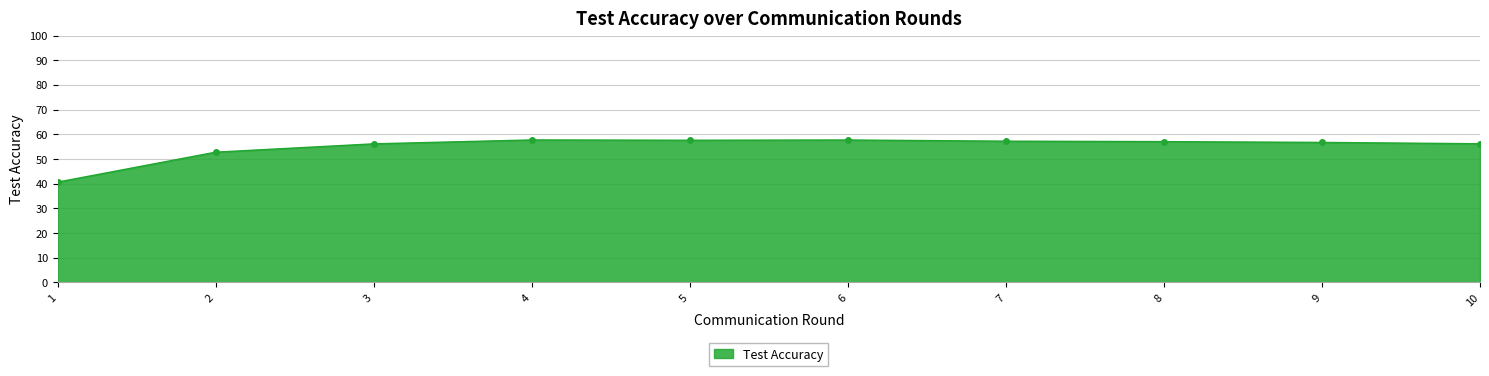

True or false: there are more than 0 points higher than both neighbors.

True